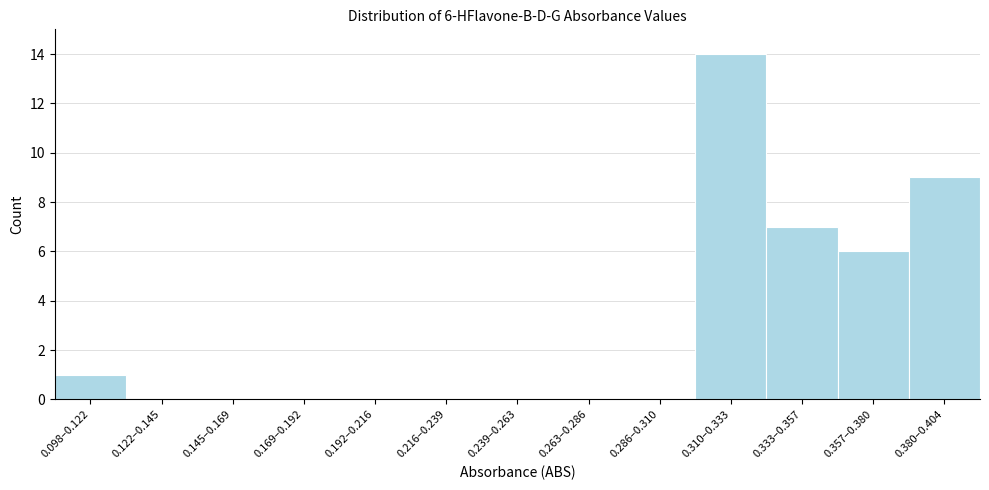

Reading left to right, extract all data points from this chart.

0.098–0.122=1	0.122–0.145=0	0.145–0.169=0	0.169–0.192=0	0.192–0.216=0	0.216–0.239=0	0.239–0.263=0	0.263–0.286=0	0.286–0.310=0	0.310–0.333=14	0.333–0.357=7	0.357–0.380=6	0.380–0.404=9